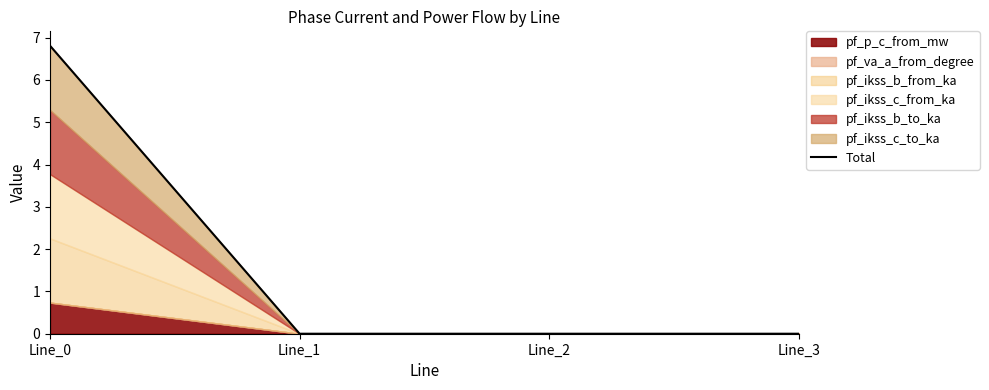

What is the greatest value displayed?

6.8